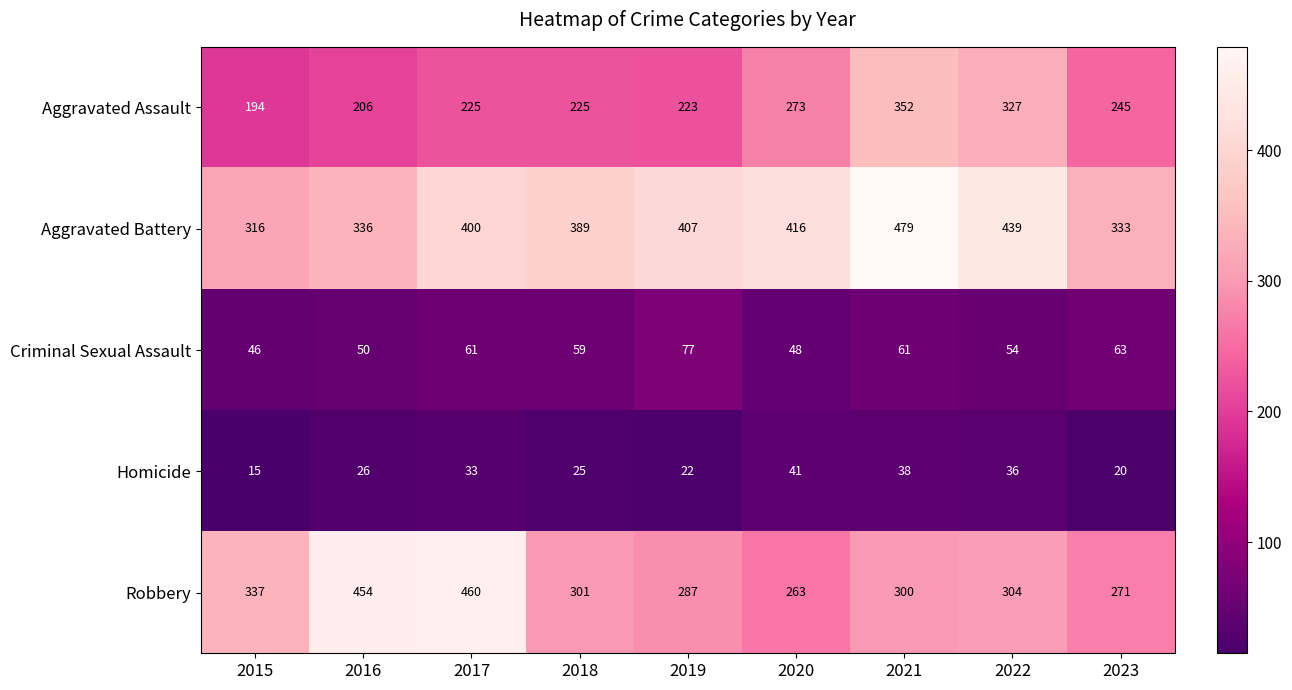

Which category has the highest value in the Homicide series?

2020